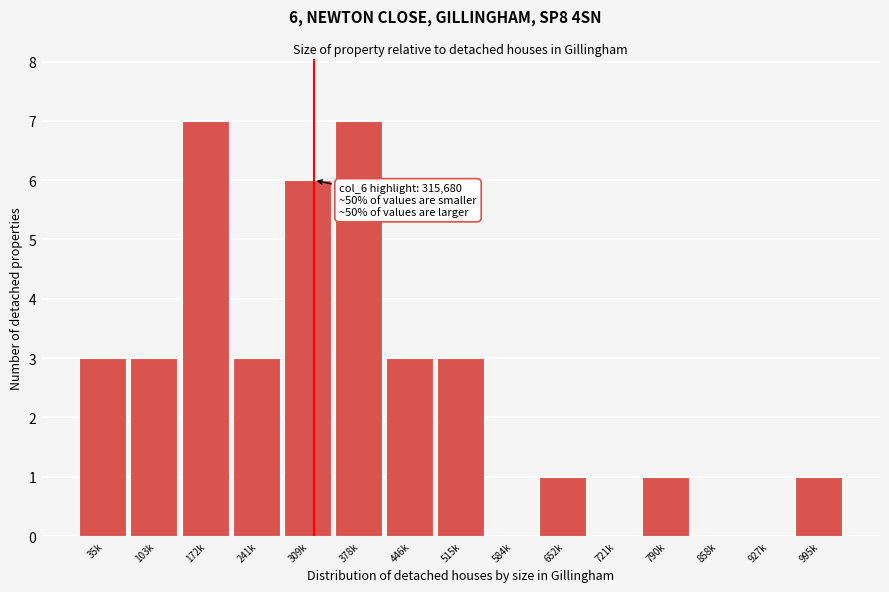

Reading left to right, transcribe all the data shown in this chart.

35k=3	103k=3	172k=7	241k=3	309k=6	378k=7	446k=3	515k=3	584k=0	652k=1	721k=0	790k=1	858k=0	927k=0	995k=1